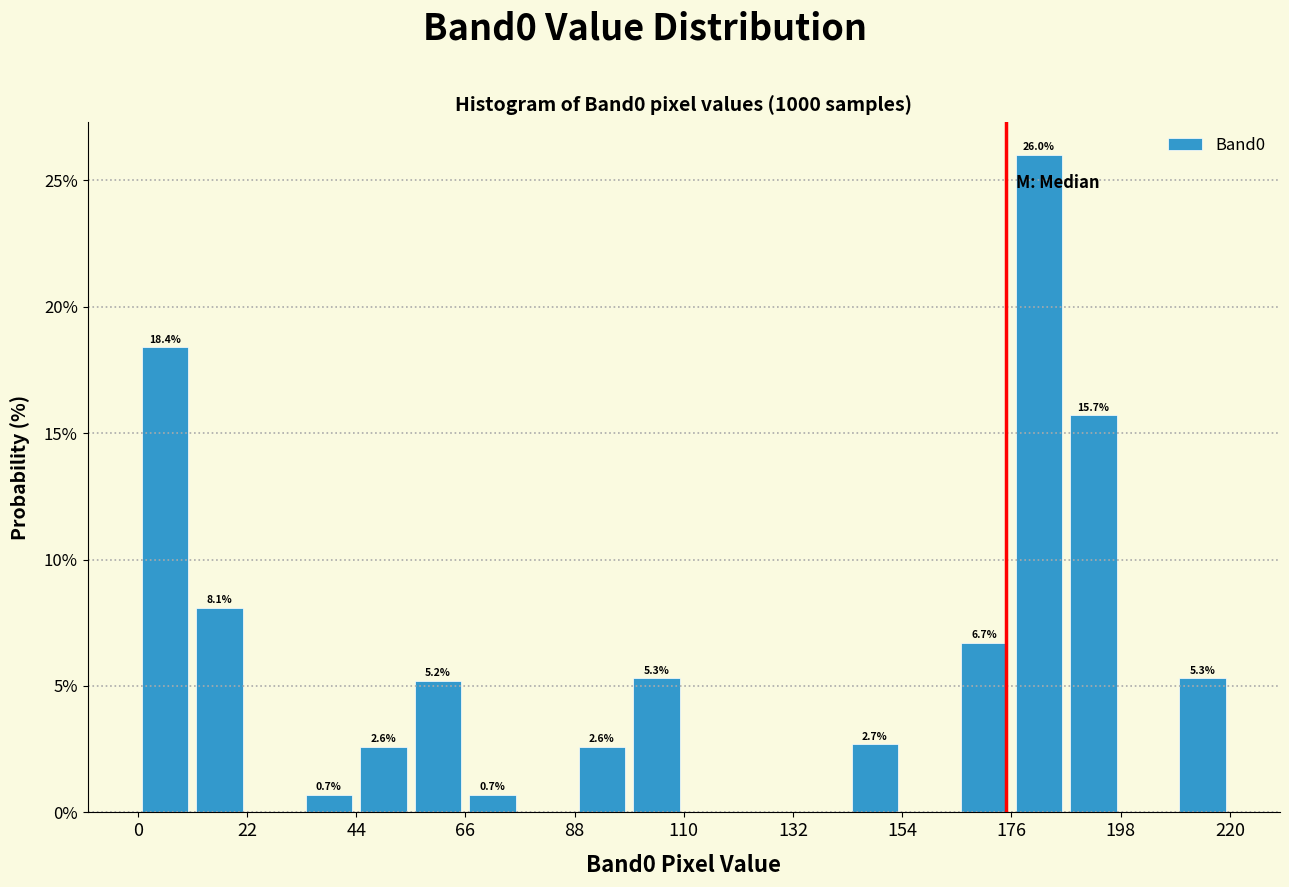

Around what value on the x-axis is the tallest bar? Give the approximate position of its centre, as read against the axis.

180